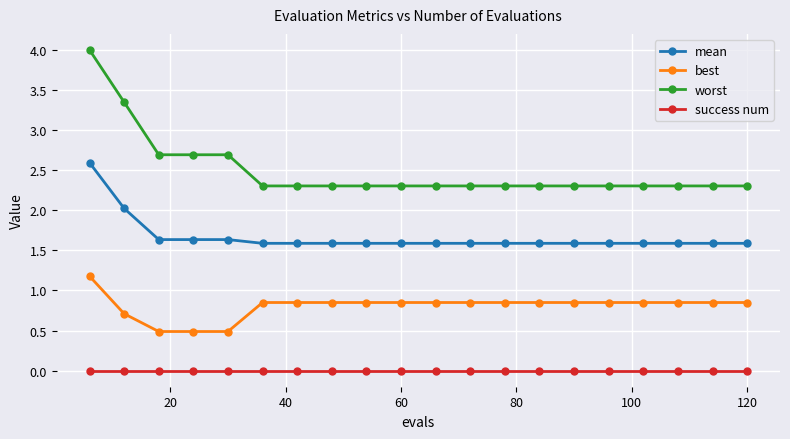

What is the maximum value shown in the chart?

4.0